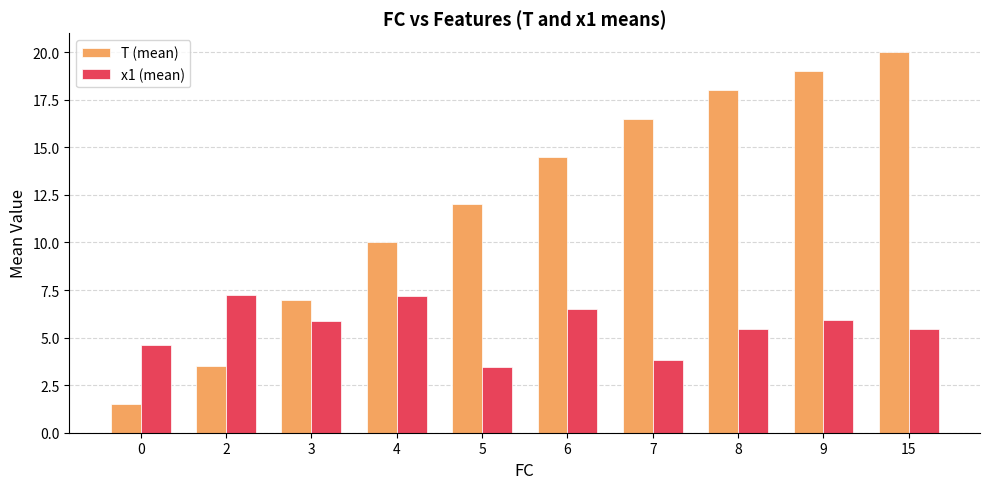

Where does the T (mean) series first go above 14?

6